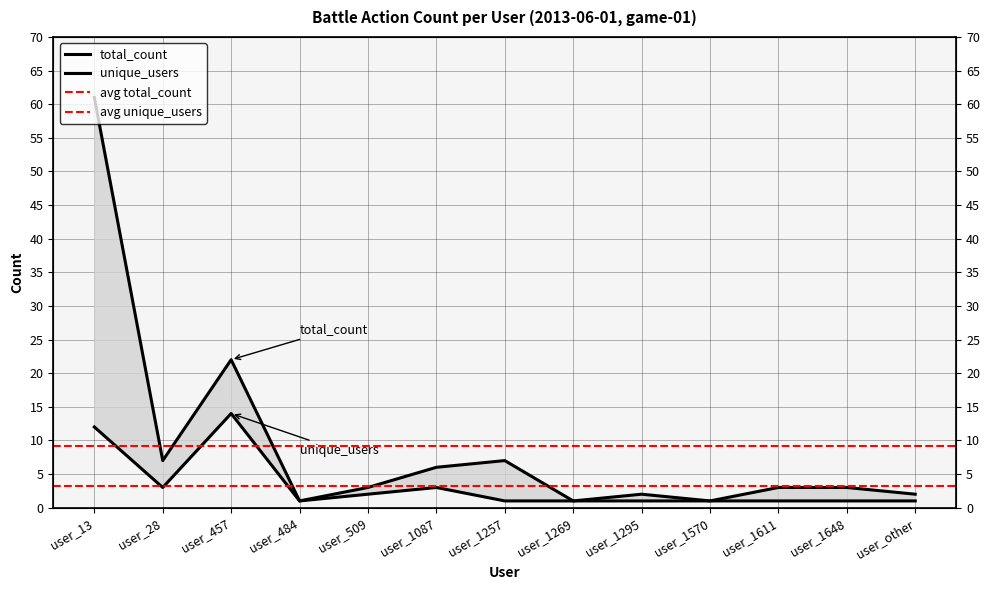

At how many categories does at least one series exceed 24?

1